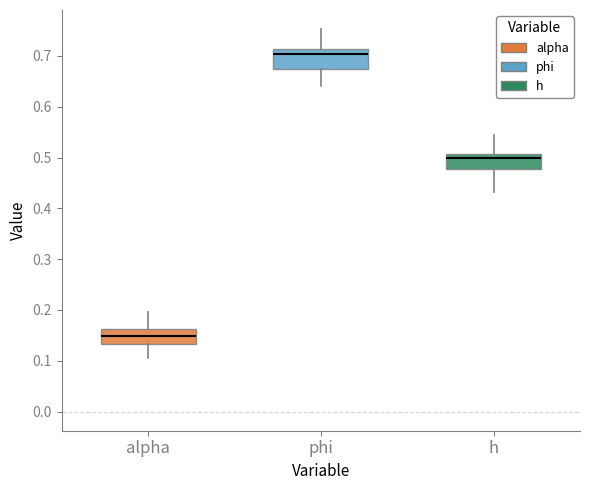

Reading left to right, transcribe this box plot: for each box, give where its median line is, the range the box spans, and where its two whiskers end, as read against the y-axis. The values are not printed on the chart, so give them approximately, as read against the axis.

alpha: median 0.15, box 0.13 to 0.16, whiskers 0.11 to 0.20
phi: median 0.70, box 0.67 to 0.71, whiskers 0.64 to 0.75
h: median 0.50, box 0.48 to 0.51, whiskers 0.43 to 0.54